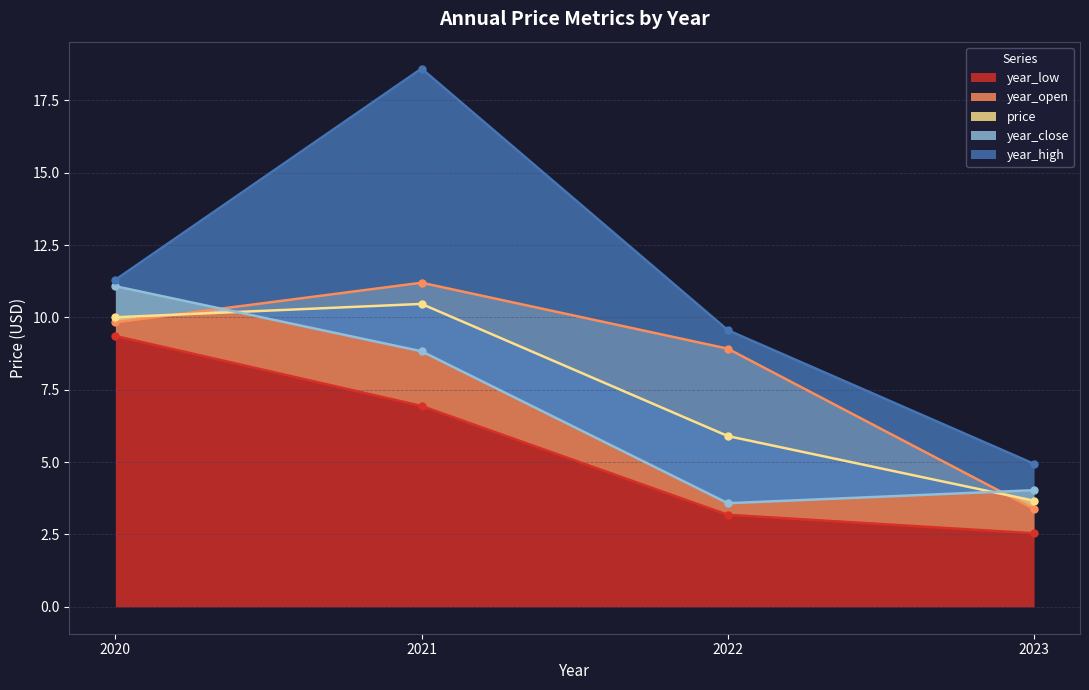

True or false: year_high has more than 1 points higher than both neighbors.

False